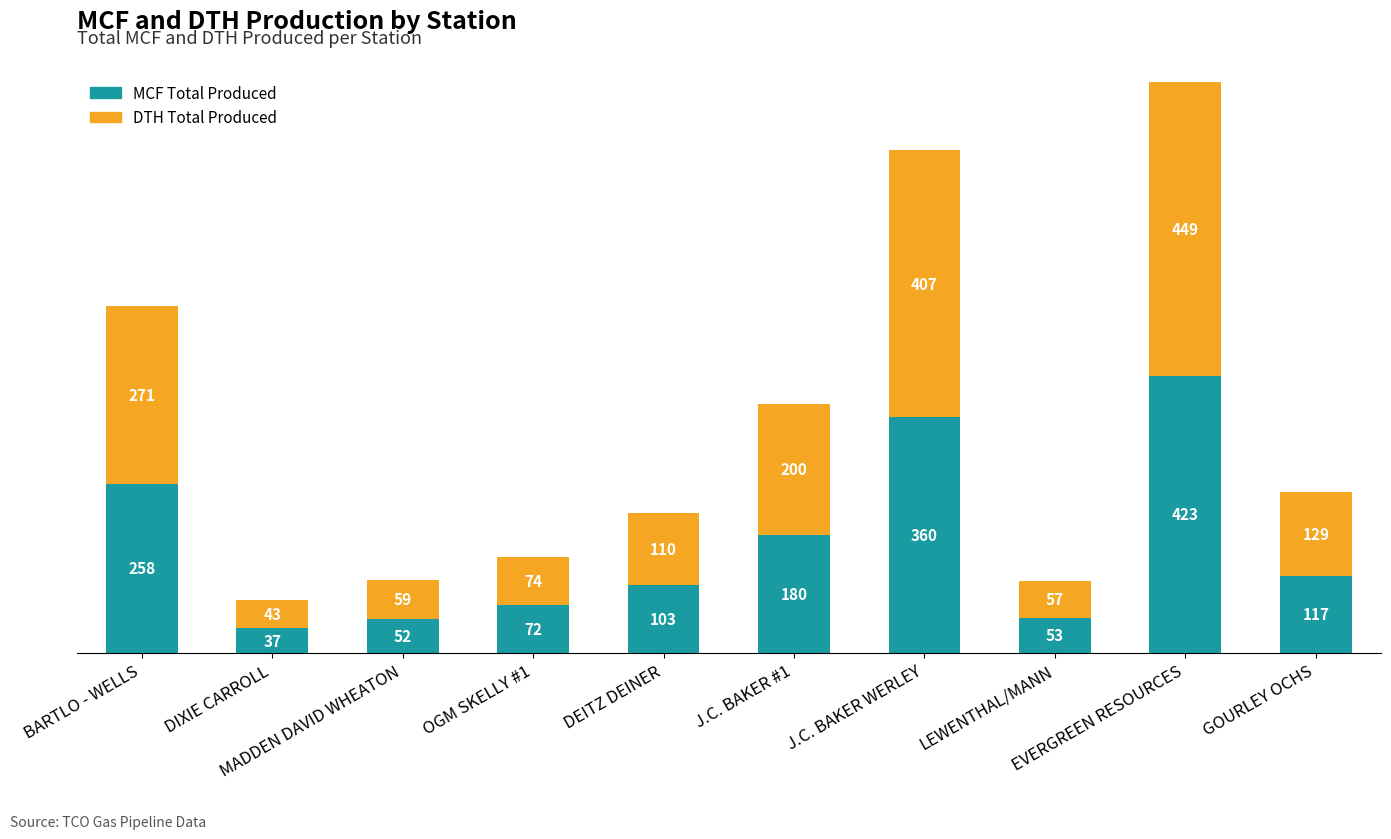

What is the average value of the MCF Total Produced series?

166